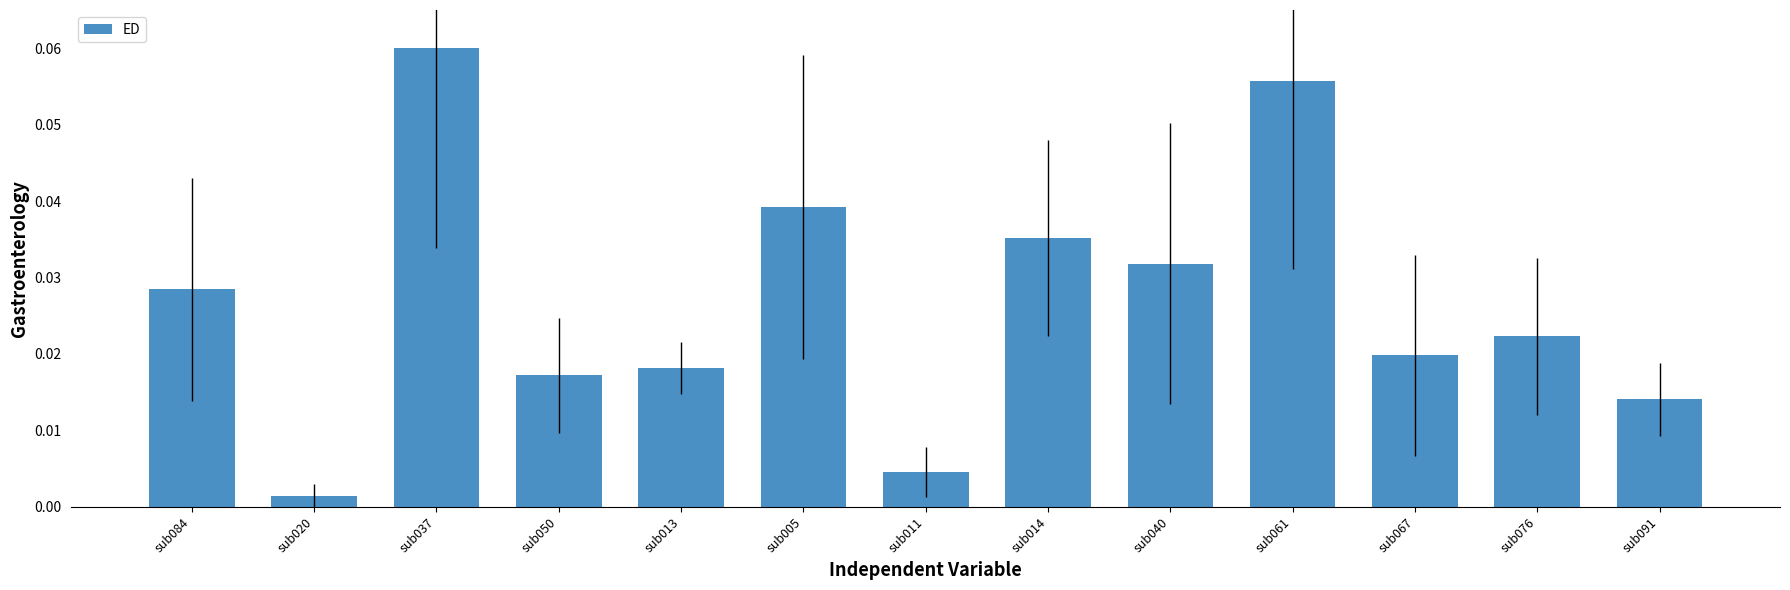

Between sub084 and sub040, which is larger?

sub040